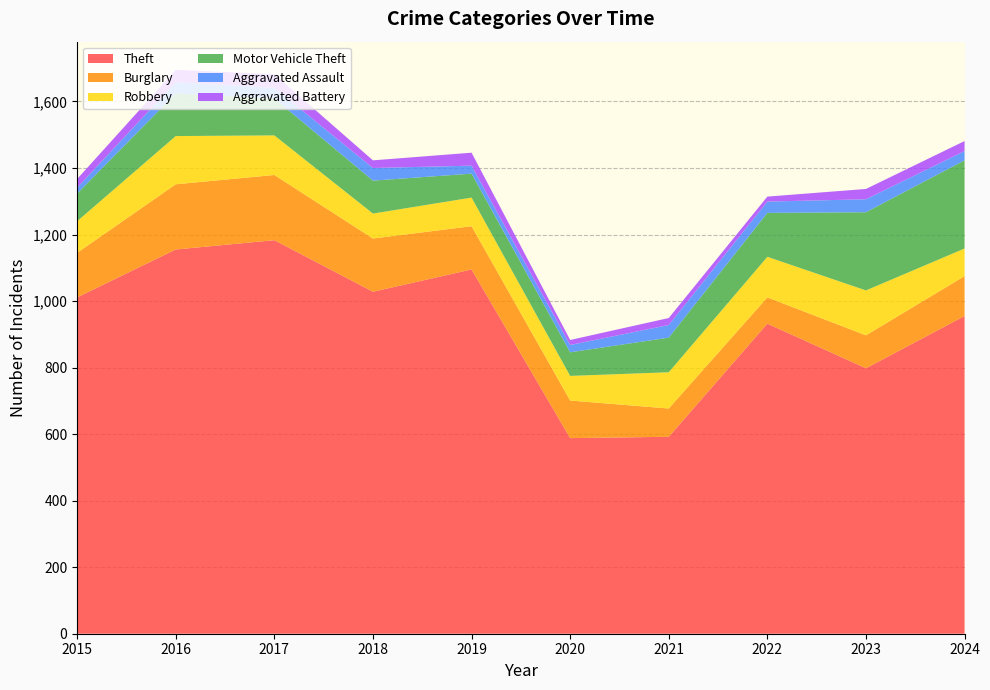

Reading right to left, extract all data points from this chart.

Theft: 955	798	932	592	588	1095	1028	1183	1155	1011
Burglary: 120	99	79	85	113	130	160	196	196	134
Robbery: 83	135	122	109	74	86	75	119	145	95
Motor Vehicle Theft: 265	235	132	104	71	72	99	111	128	83
Aggravated Assault: 28	39	34	38	22	24	38	32	34	18
Aggravated Battery: 30	31	15	21	15	39	23	41	37	26